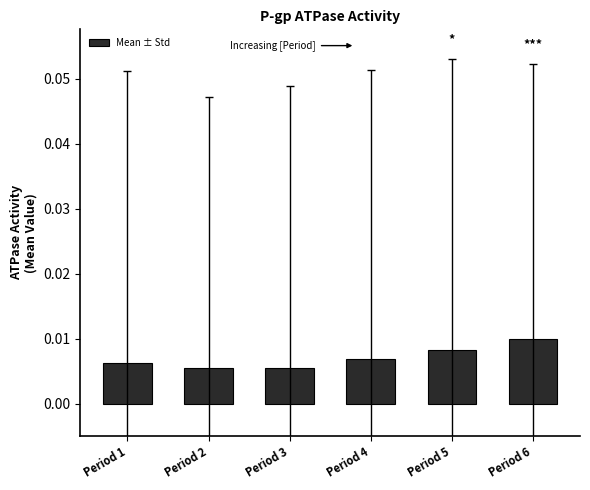

Which category has the highest value across all series?

Period 6